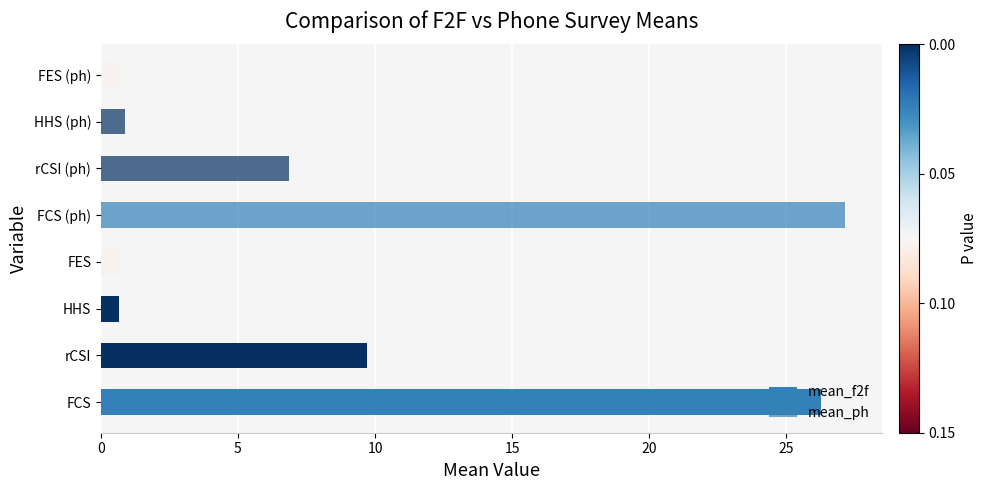

What is the value of the mean_f2f bar at the 3rd from the left?

0.6